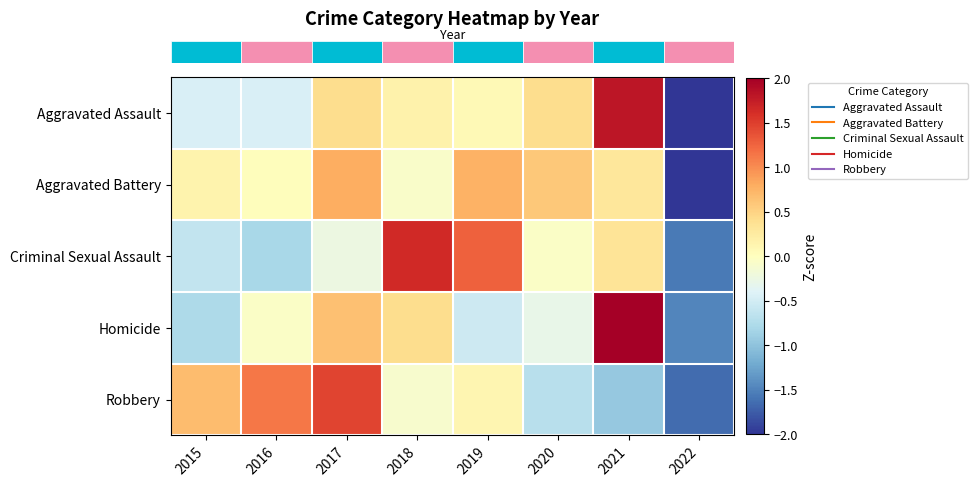

Which category has the lowest value across all series?

2022